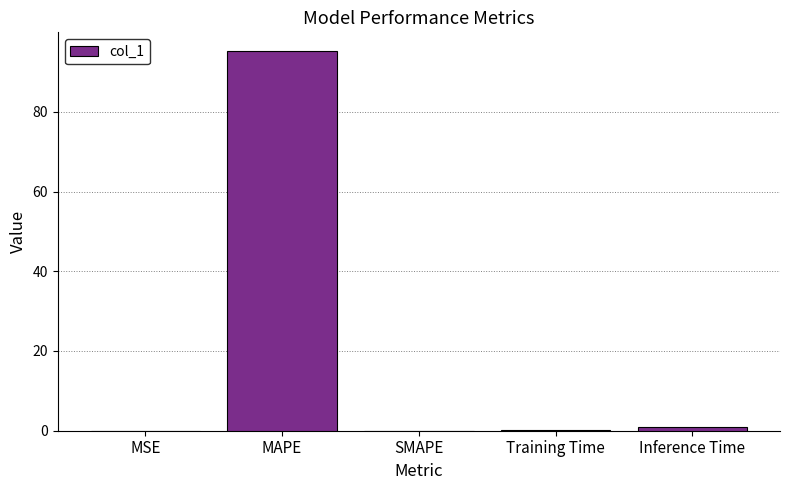

What is the sum of all values?

96.4